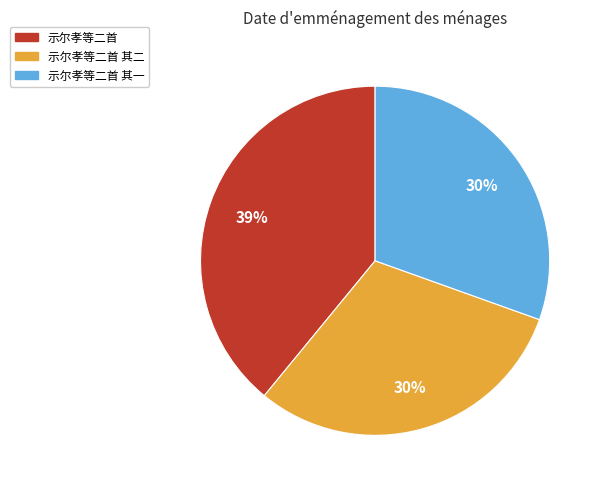

Count the number of slices in the pie.

3